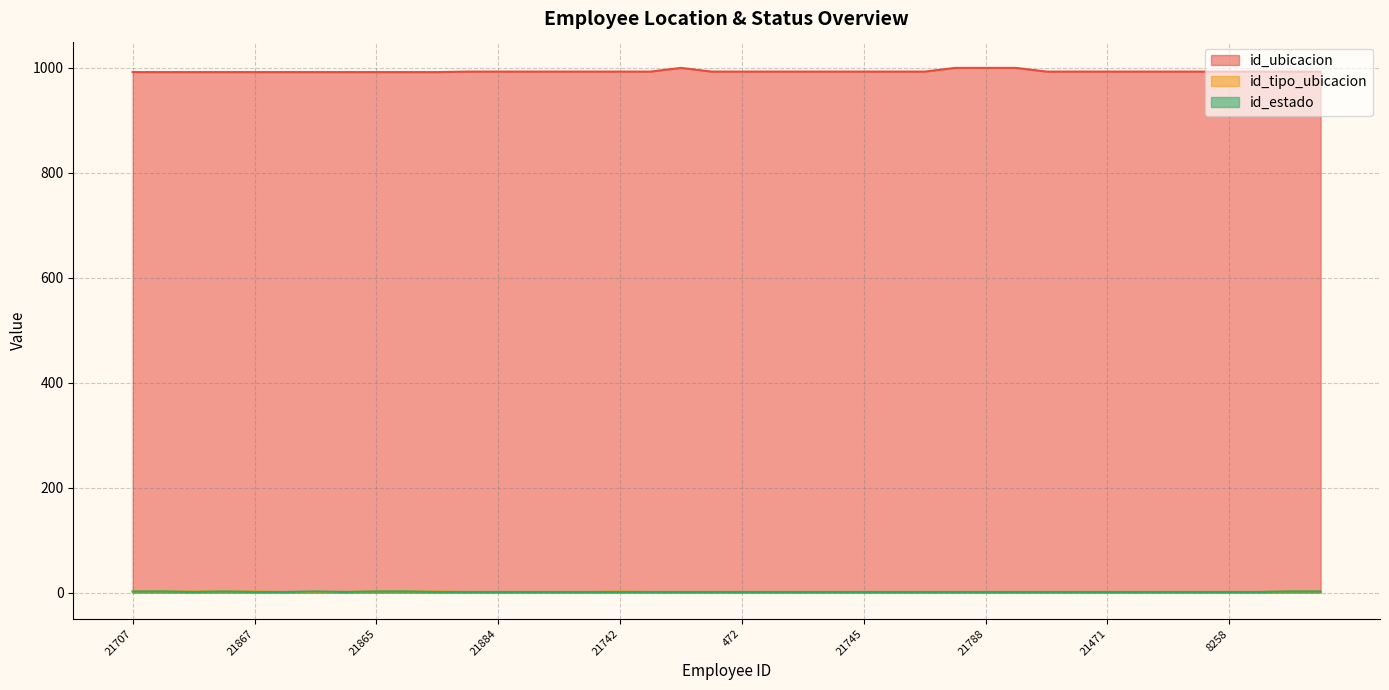

True or false: id_ubicacion has more than 2 points higher than both neighbors.

False